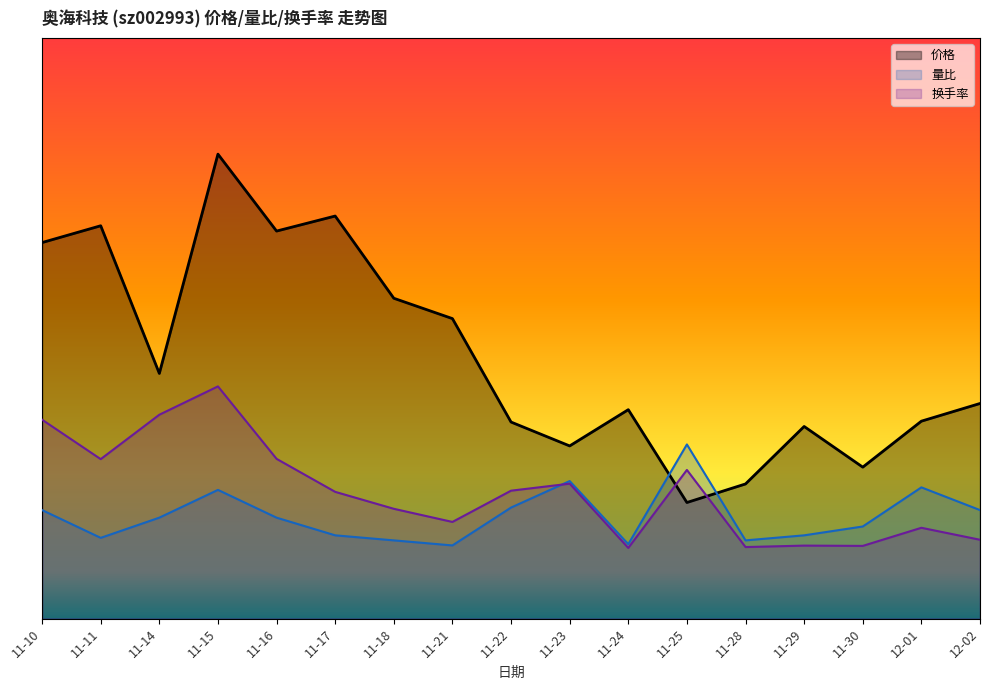

At which category does 价格 reach its first local valley?

11-14